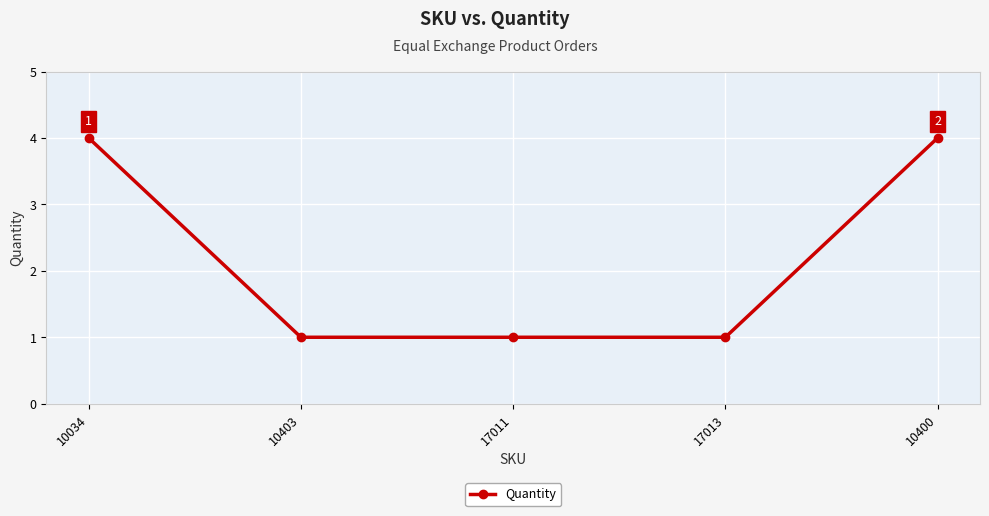

What is the value of the 5th point from the left?

4